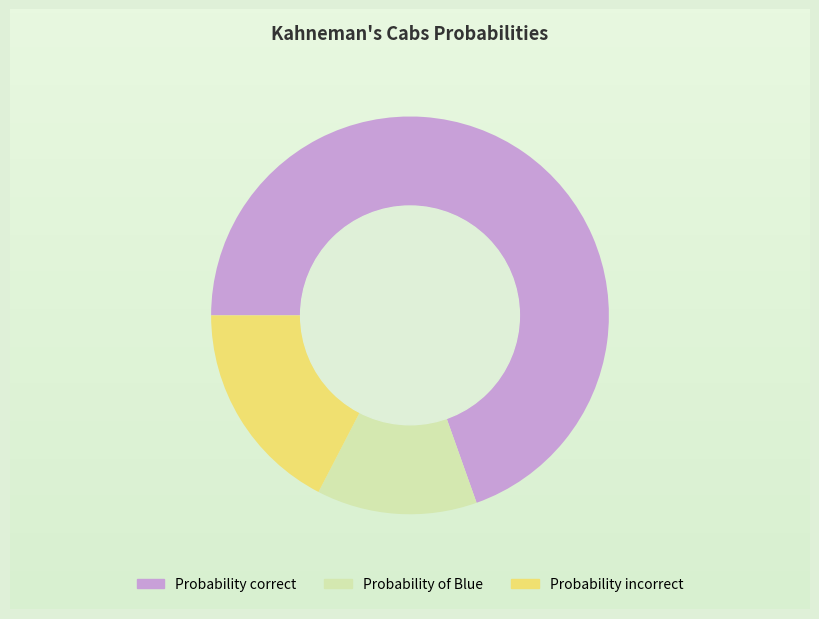

Between Probability incorrect and Probability of Blue, which is larger?

Probability incorrect